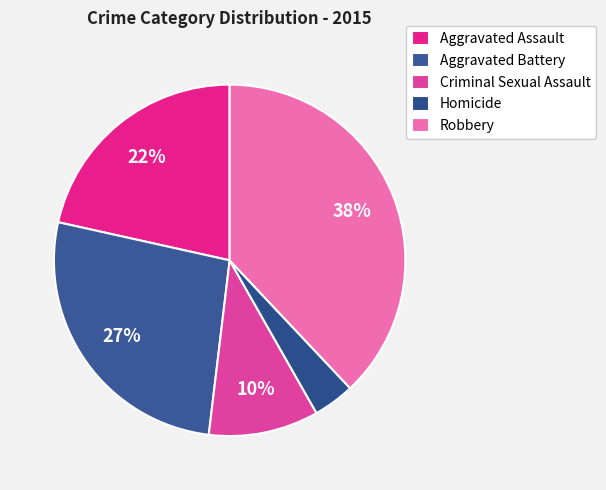

Is there a majority slice in this chart?

No